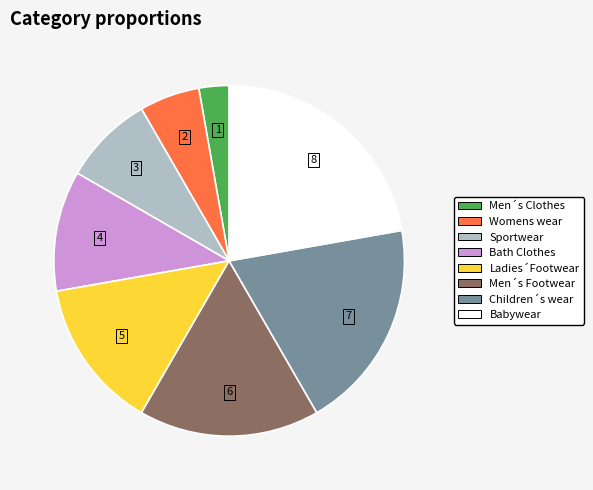

Which category has the smallest portion of the pie?

Men´s Clothes